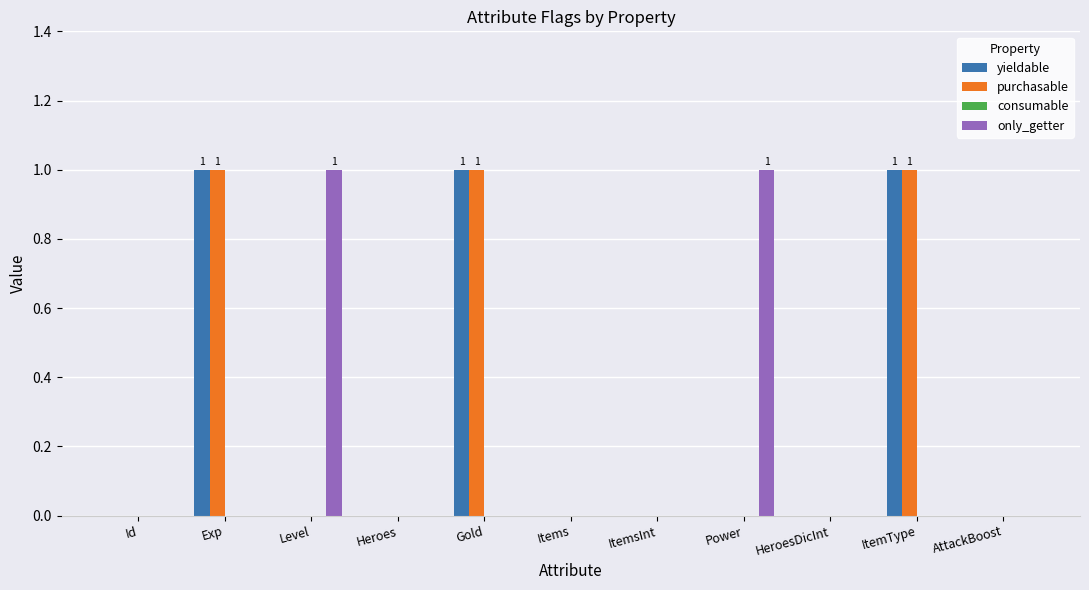

Is the value of purchasable at Items greater than the value of yieldable at ItemType?

No